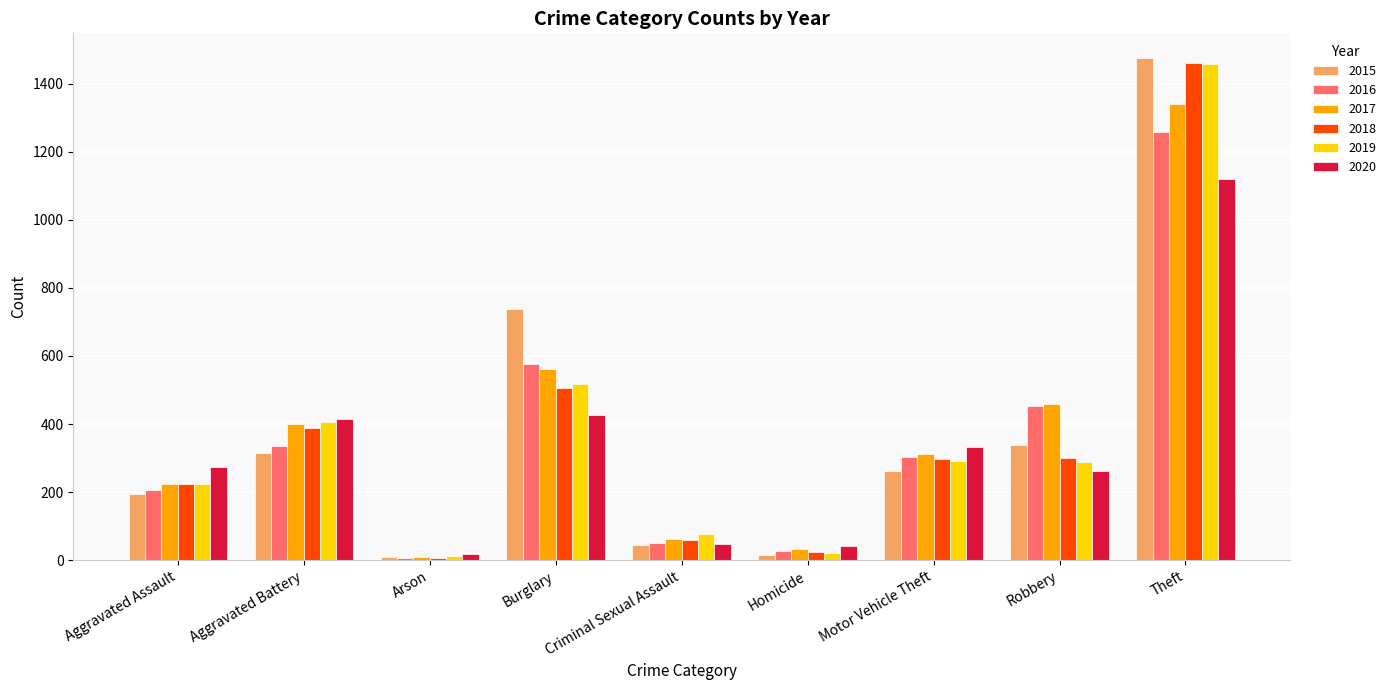

At which category is the sum across all series the highest?

Theft